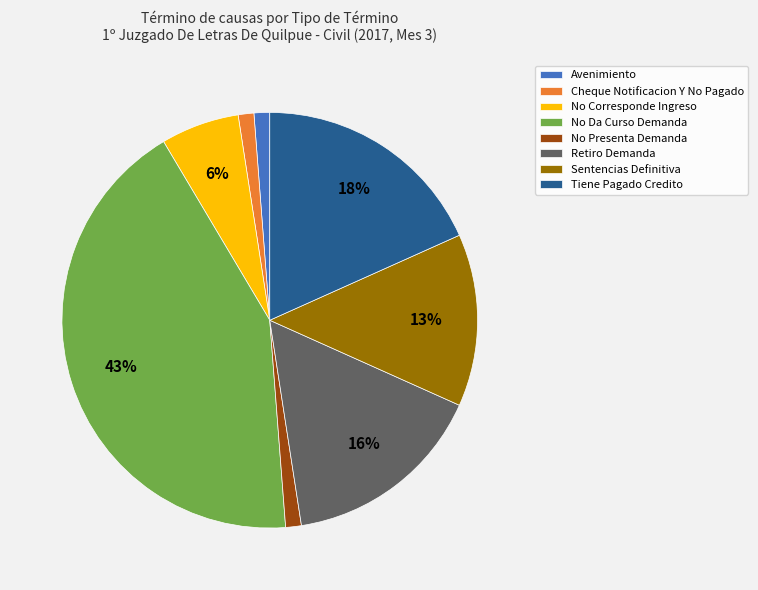

Which category has the biggest portion of the pie?

No Da Curso Demanda